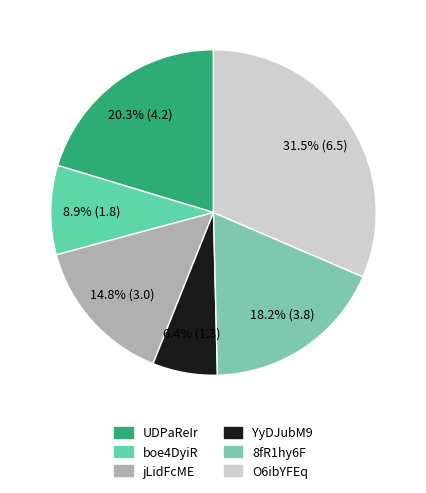

What percentage is the jLidFcME slice, to the nearest percent?

15%